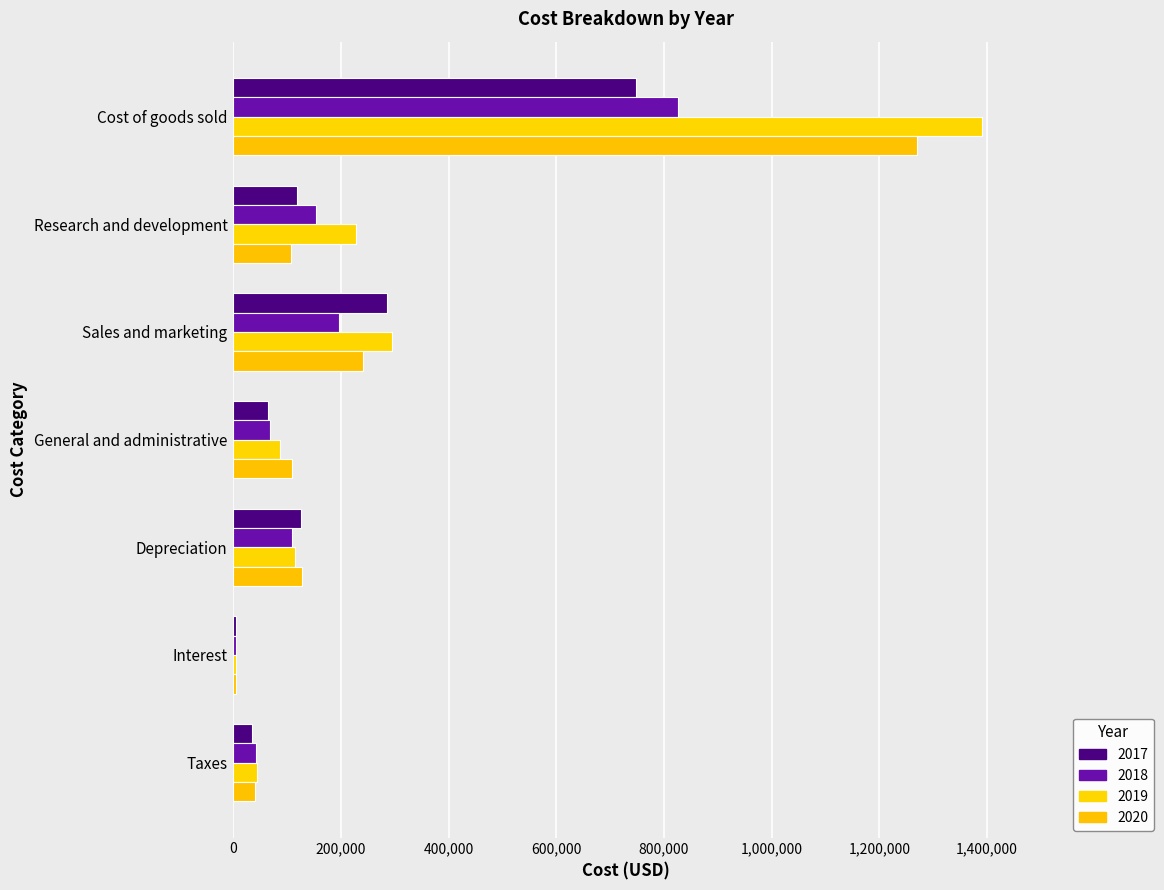

What is the value of the 2019 bar at the 1st from the left?

1390867